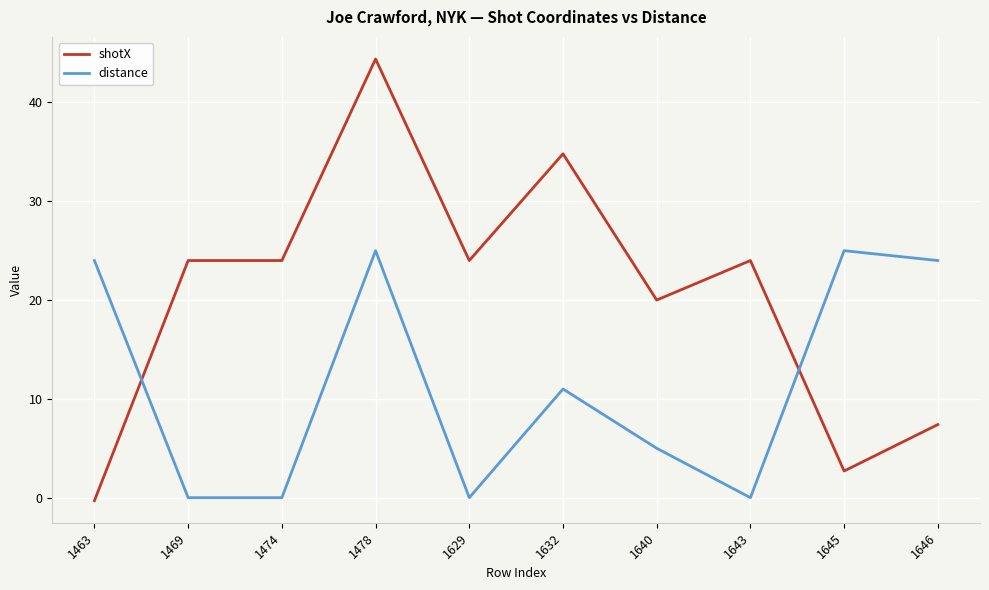

The value of distance at 1463 is 24.0. True or false?

True